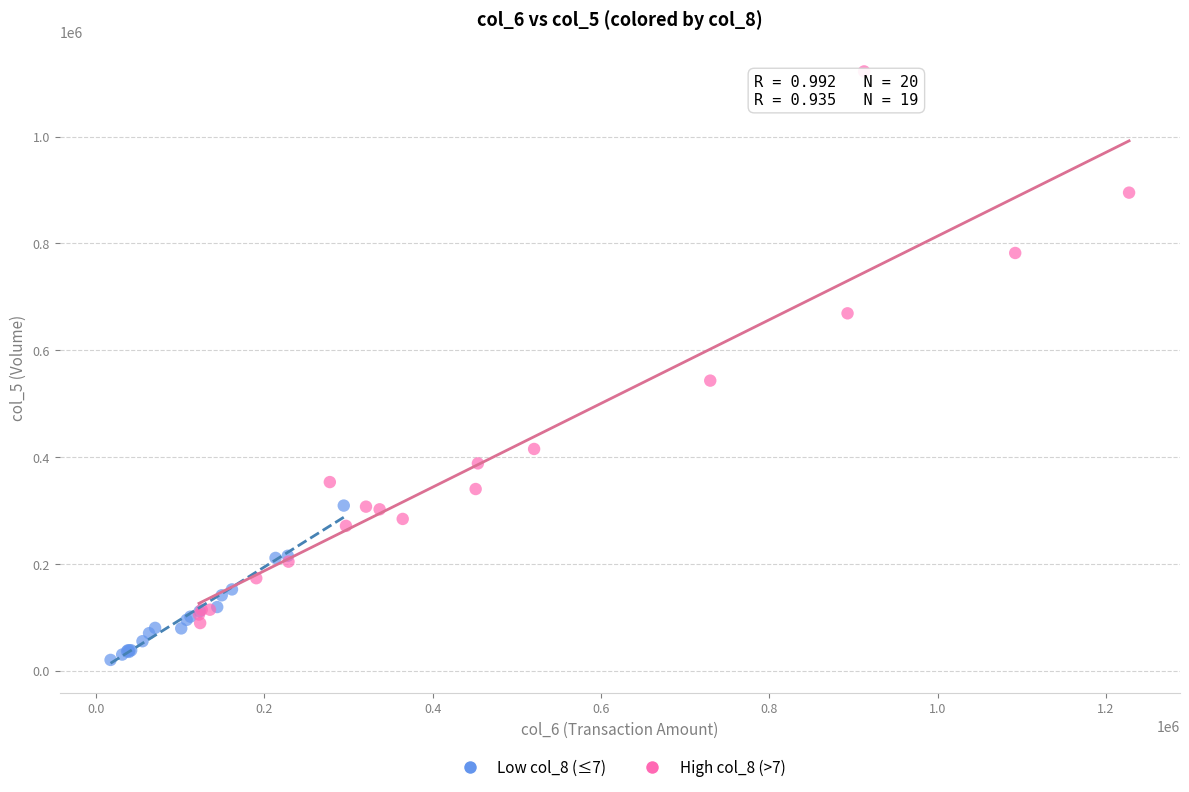

Which series contains the highest Y value?

High col_8 (>7)